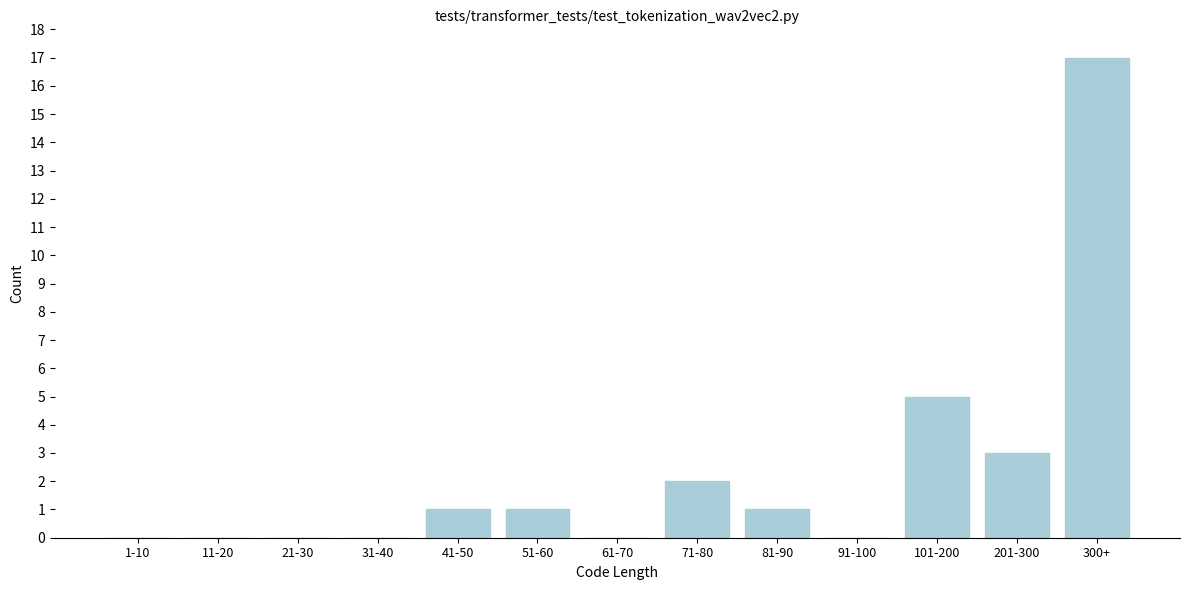

Reading left to right, extract all data points from this chart.

1-10=0	11-20=0	21-30=0	31-40=0	41-50=1	51-60=1	61-70=0	71-80=2	81-90=1	91-100=0	101-200=5	201-300=3	300+=17